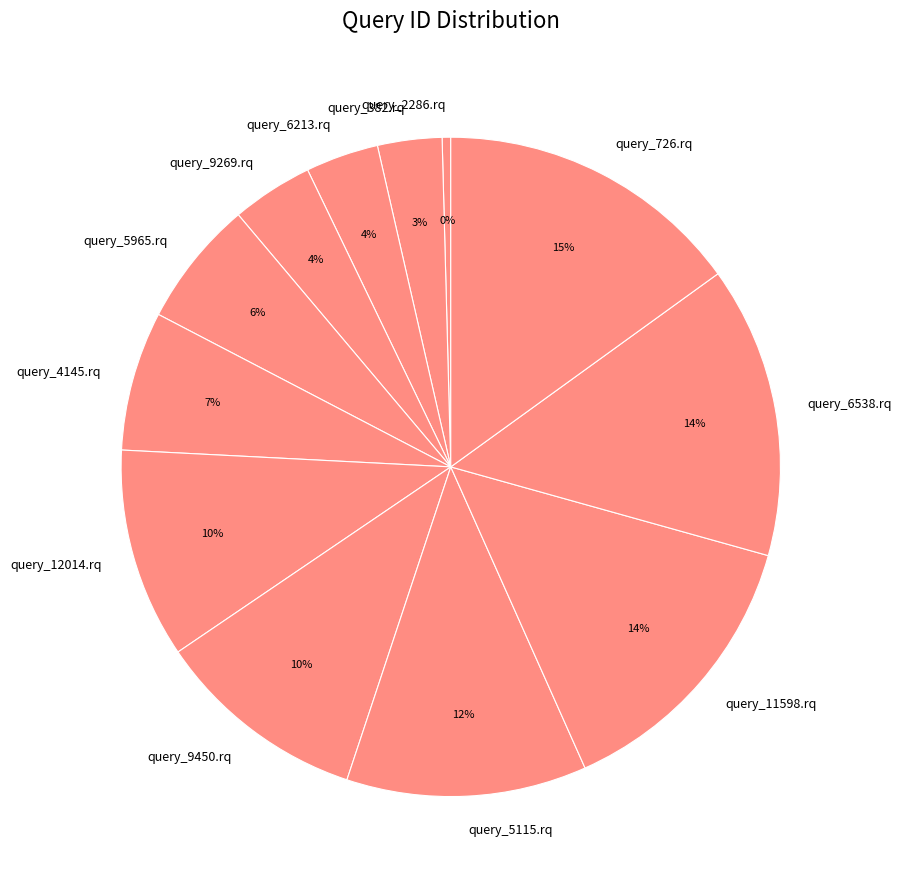

Which has a higher value, query_4145.rq or query_5115.rq?

query_5115.rq